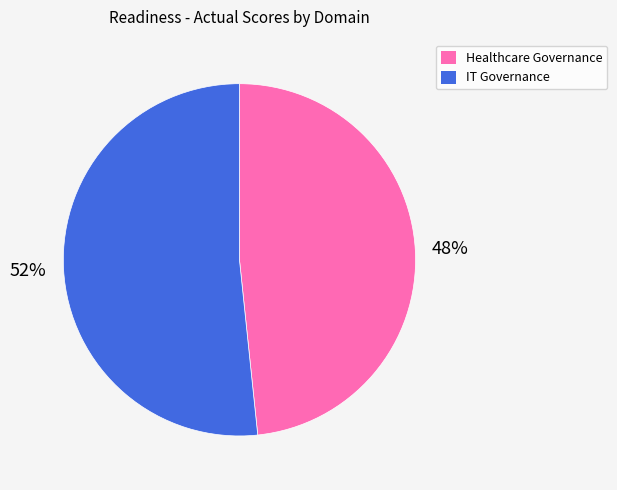

What percentage is the Healthcare Governance slice, to the nearest percent?

48%